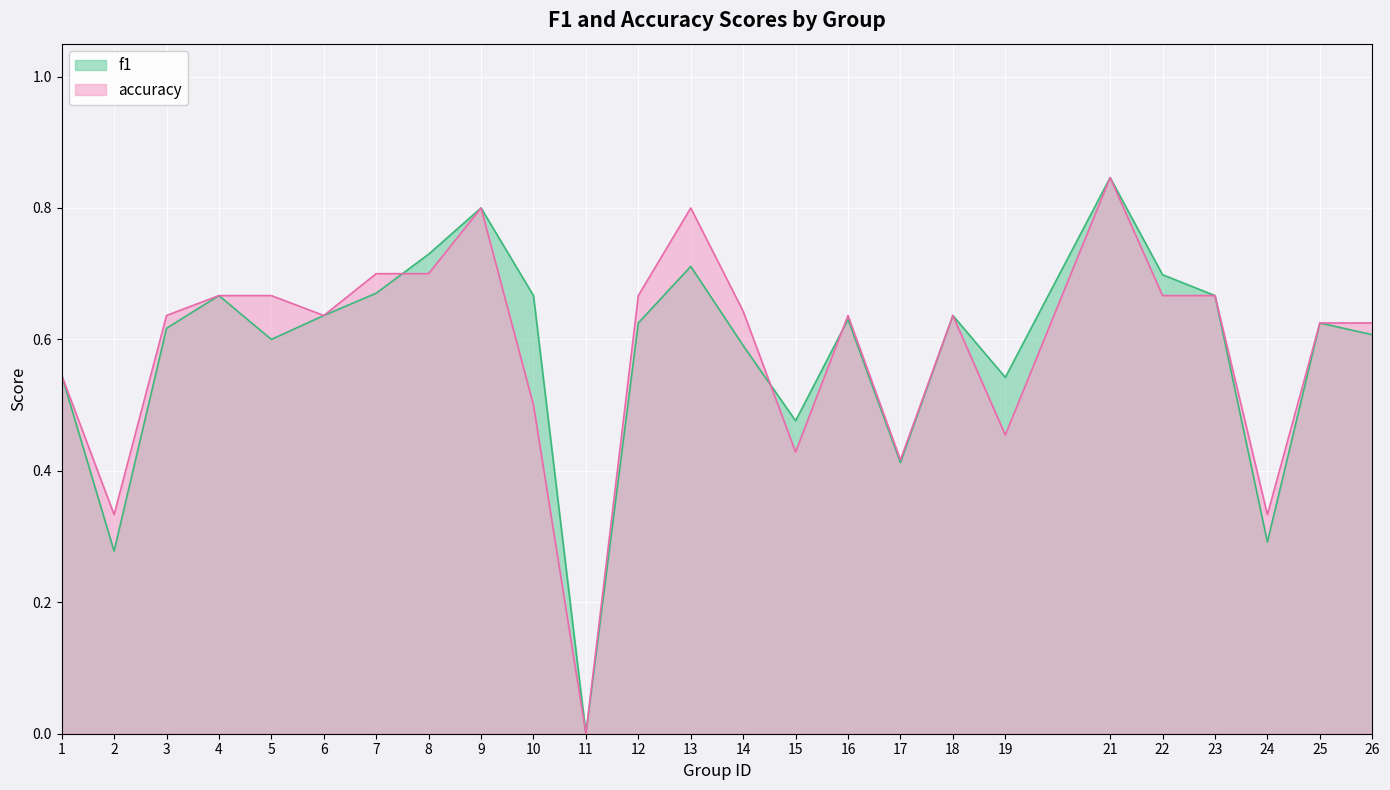

What is the value of the accuracy point at the 22nd from the left?

0.7